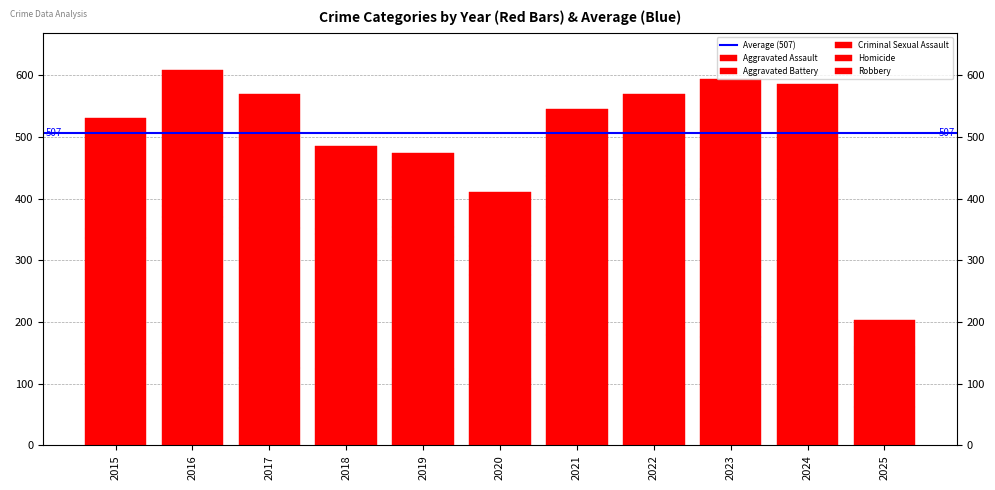

How many groups of bars are there?

11